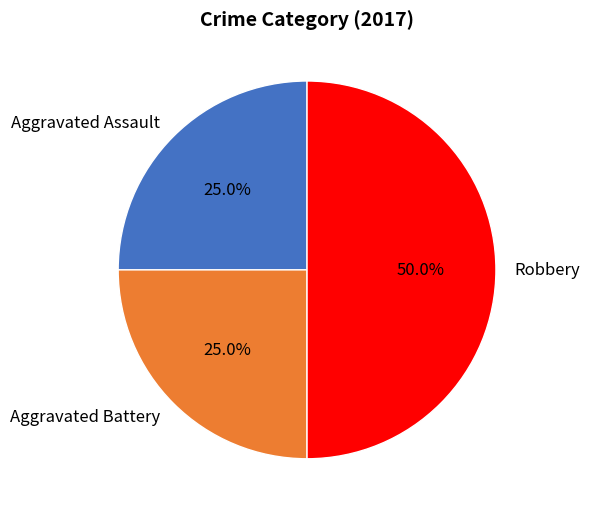

To the nearest percent, what is the difference between the largest and smallest slice percentages?

25%